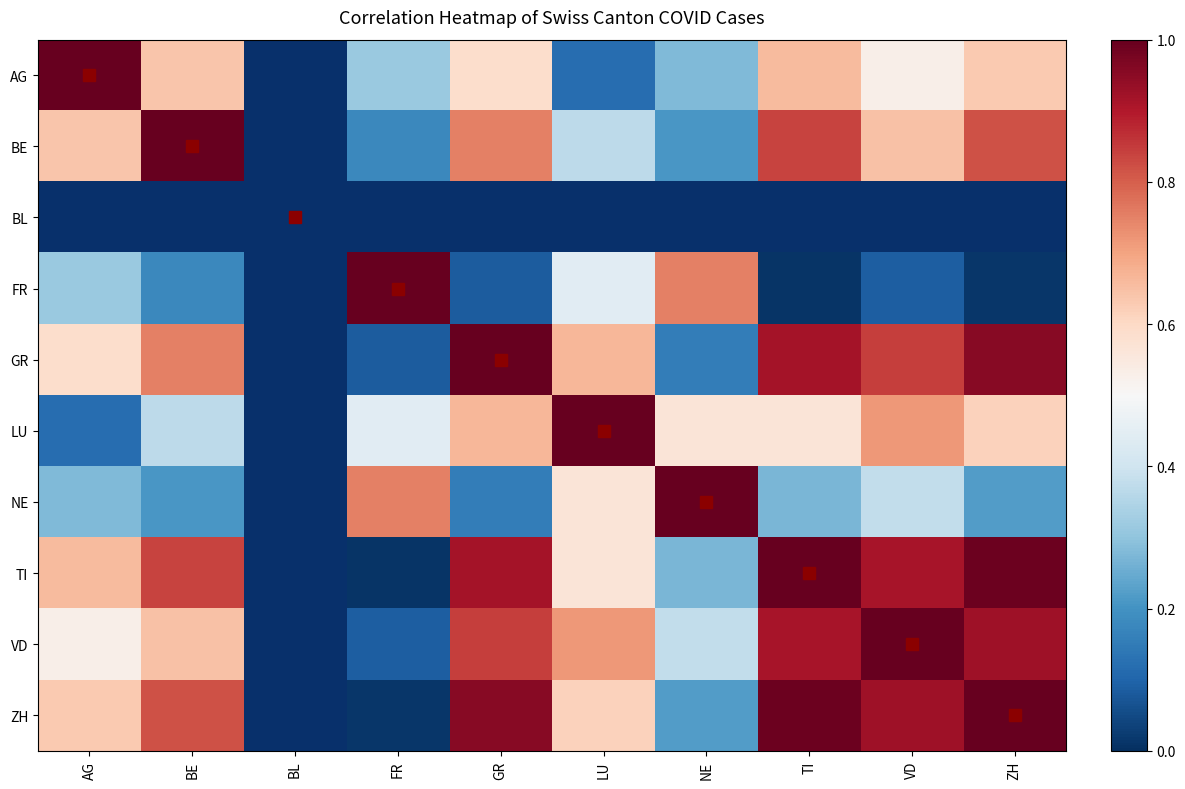

What is the approximate value of AG at TI?

0.7